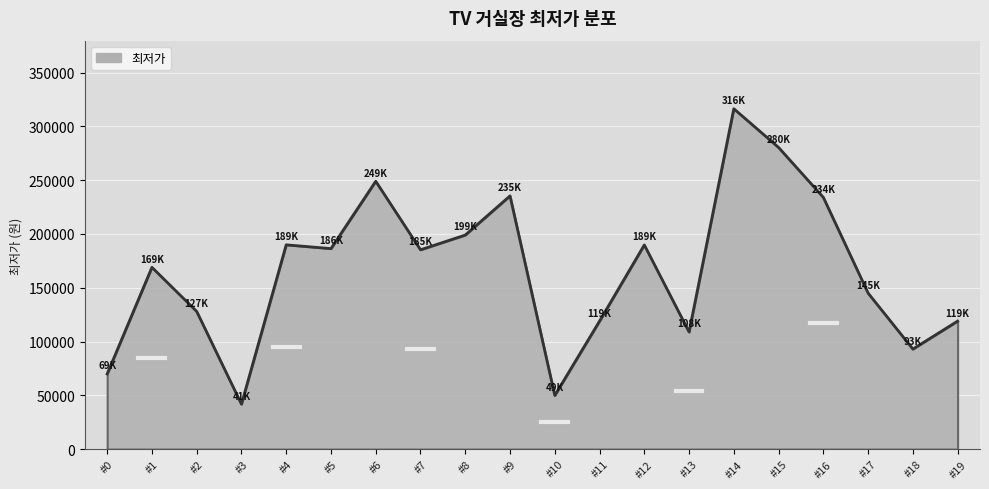

What is the difference between the maximum and second lowest values?

266500